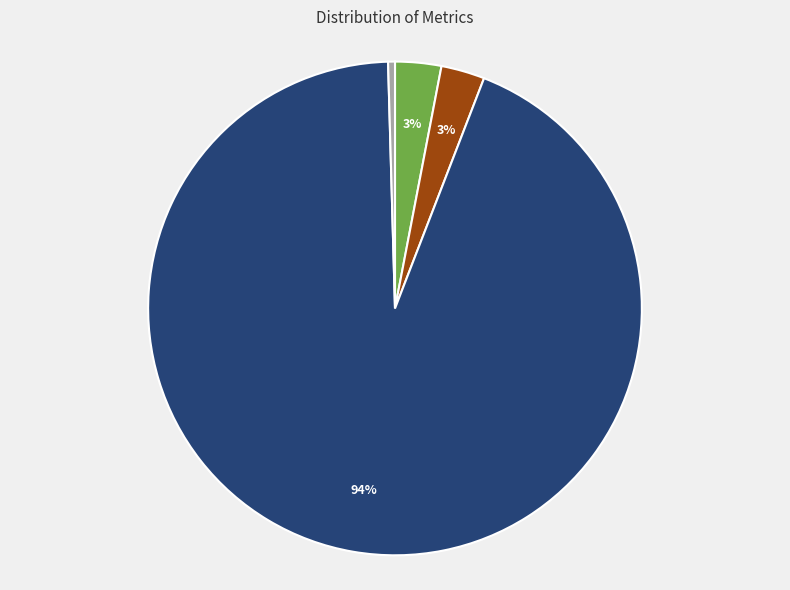

Is there a majority slice in this chart?

Yes